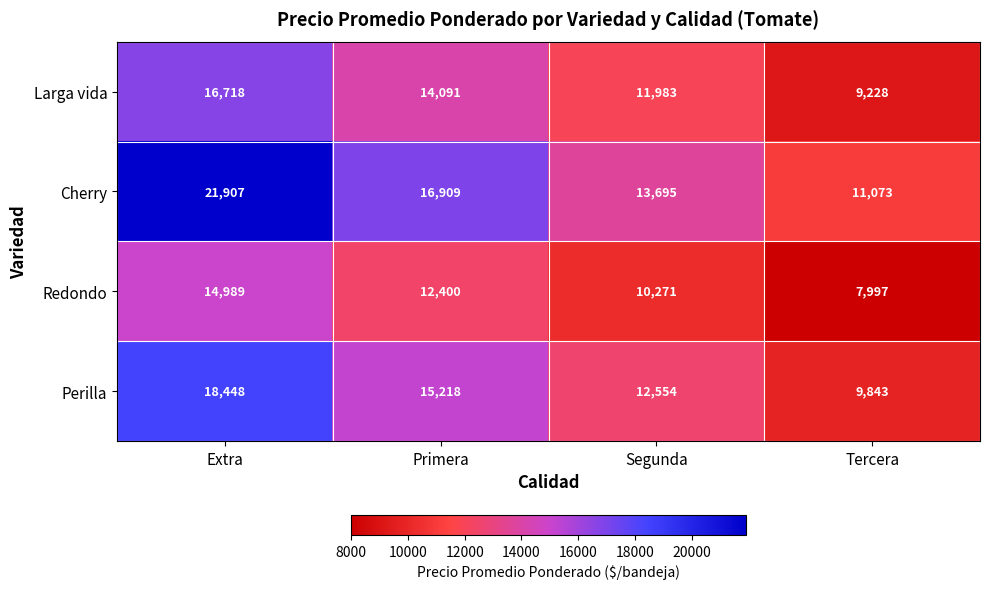

The value of Redondo at Primera is 12400. True or false?

True